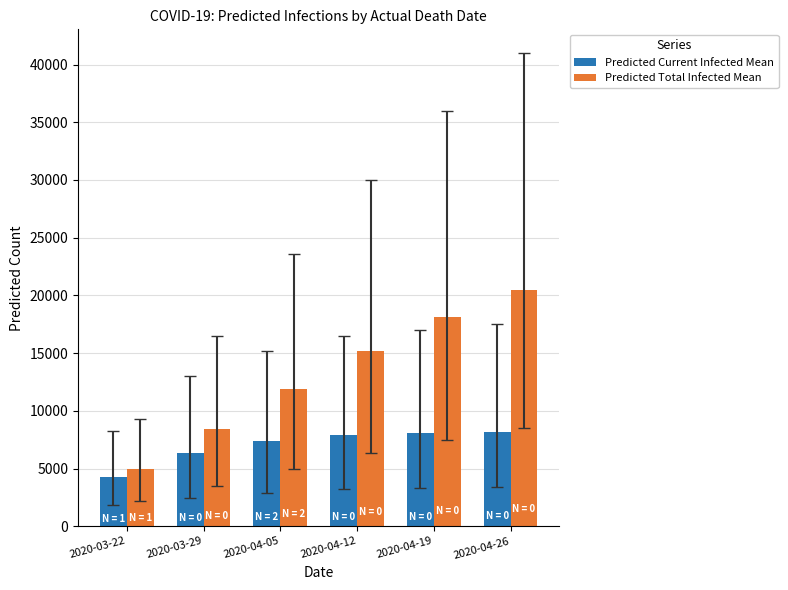

The value of Predicted Current Infected Mean at 2020-04-05 is 9795. True or false?

False